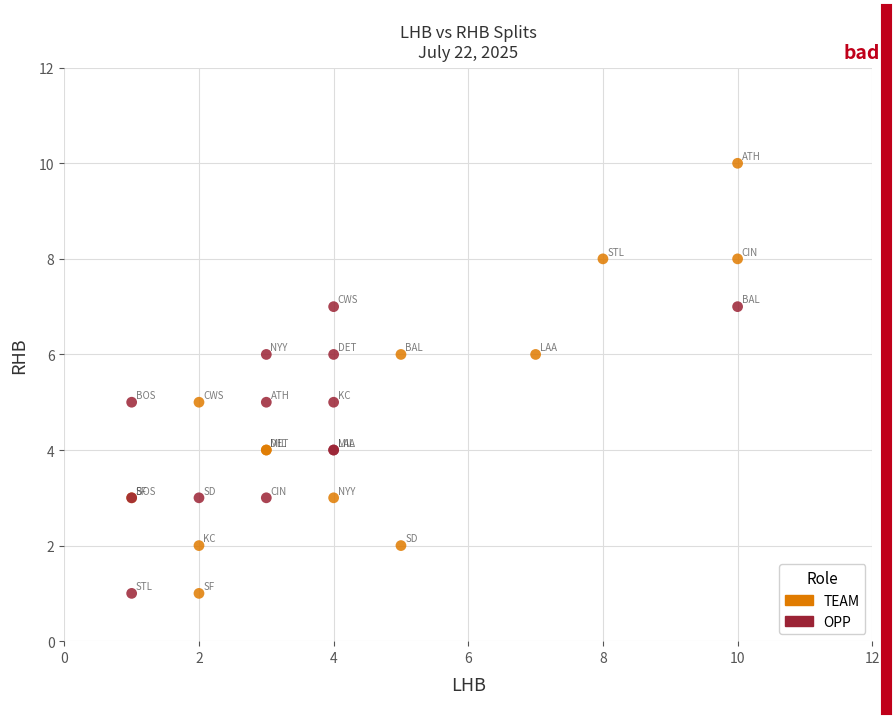

What are all the series names shown in the legend?

TEAM, OPP